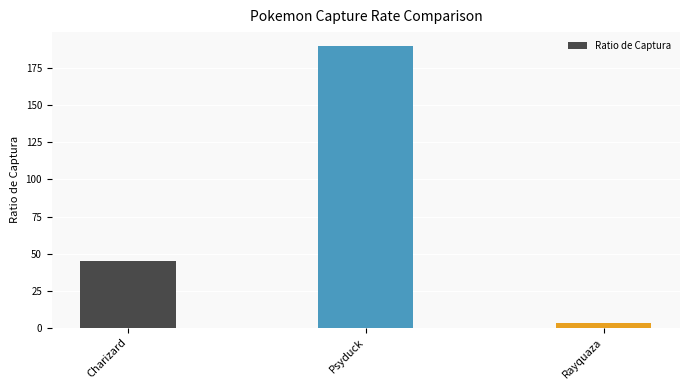

What is the sum of the values at Rayquaza and Psyduck?

193